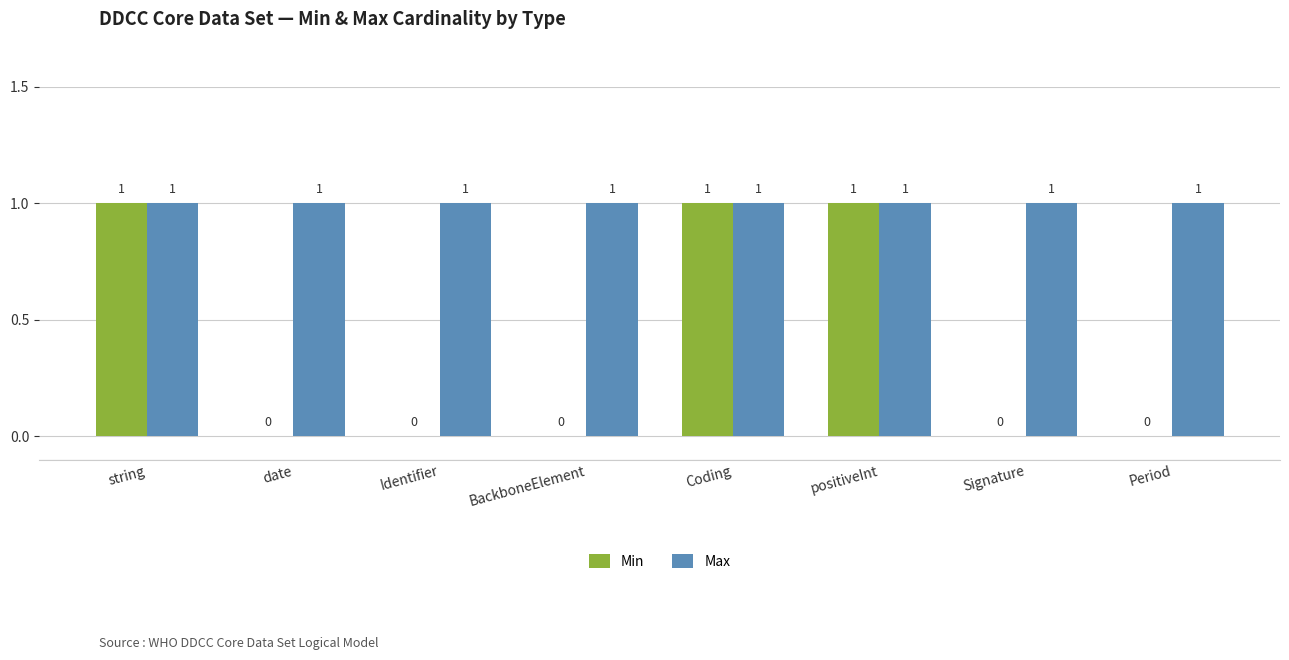

What is the sum of the Max values at positiveInt and BackboneElement?

2